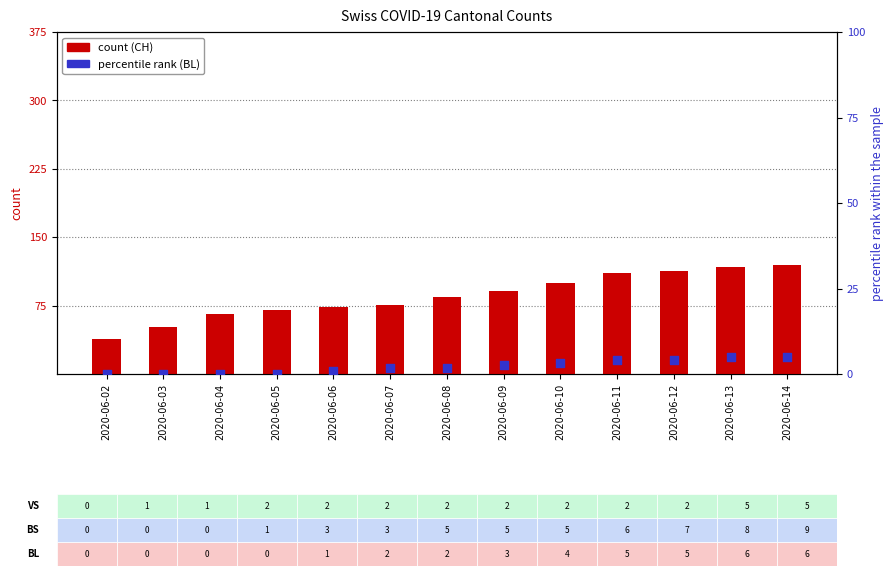

What is the total value across all series at 2020-06-07?

77.7